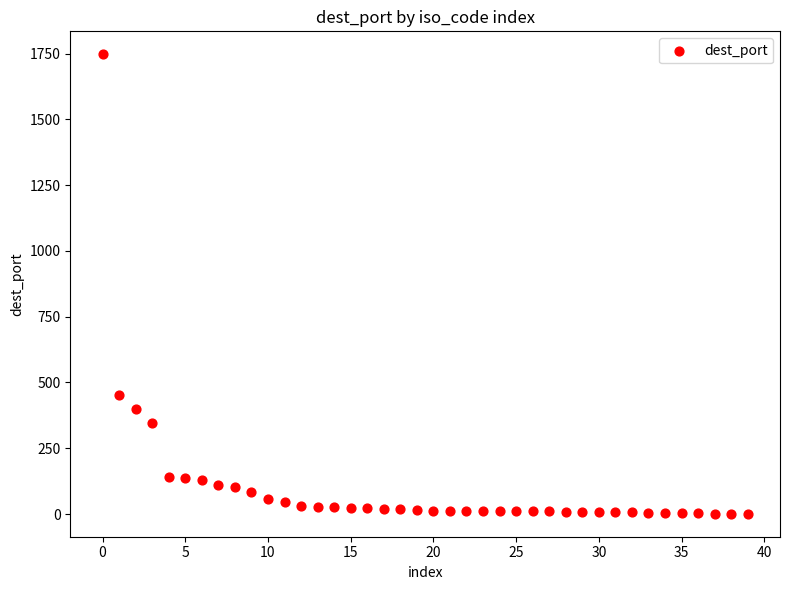

What is the range of Y values (max minus min)?

1746